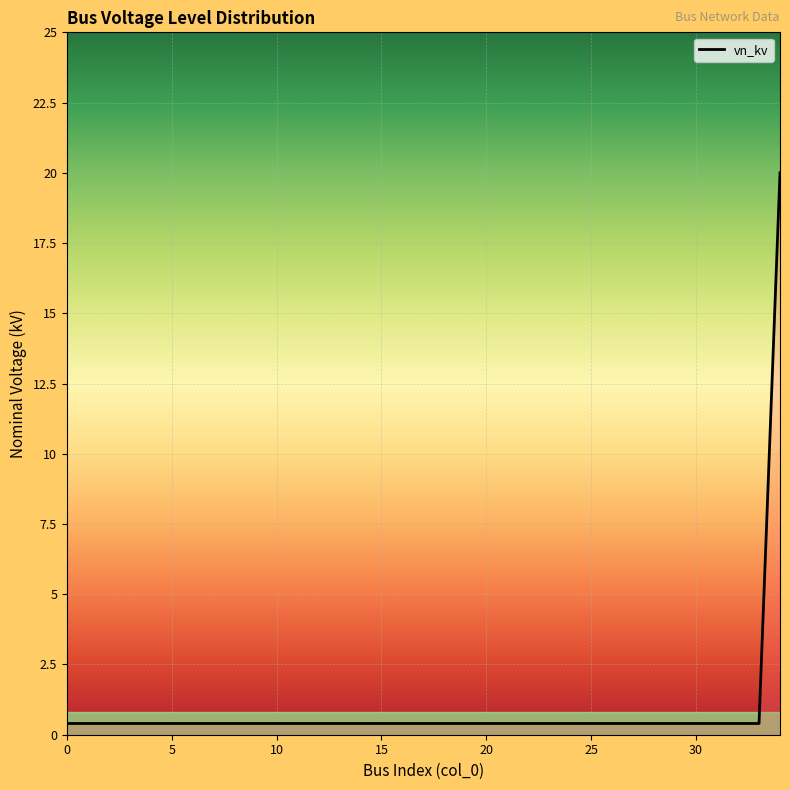

What is the difference between the maximum and minimum values?

19.6